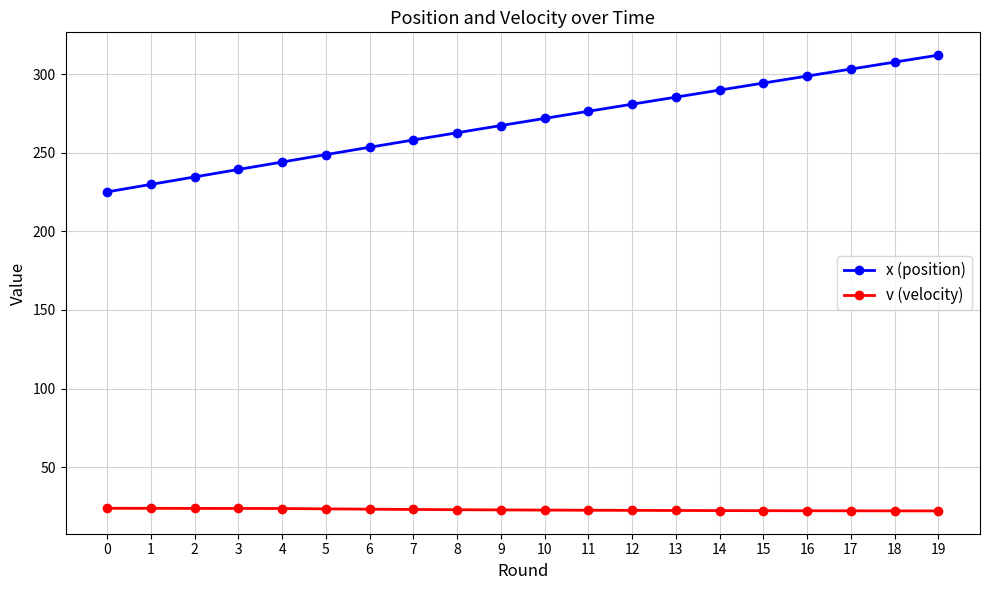

What is the total value across all series at 18?

329.8